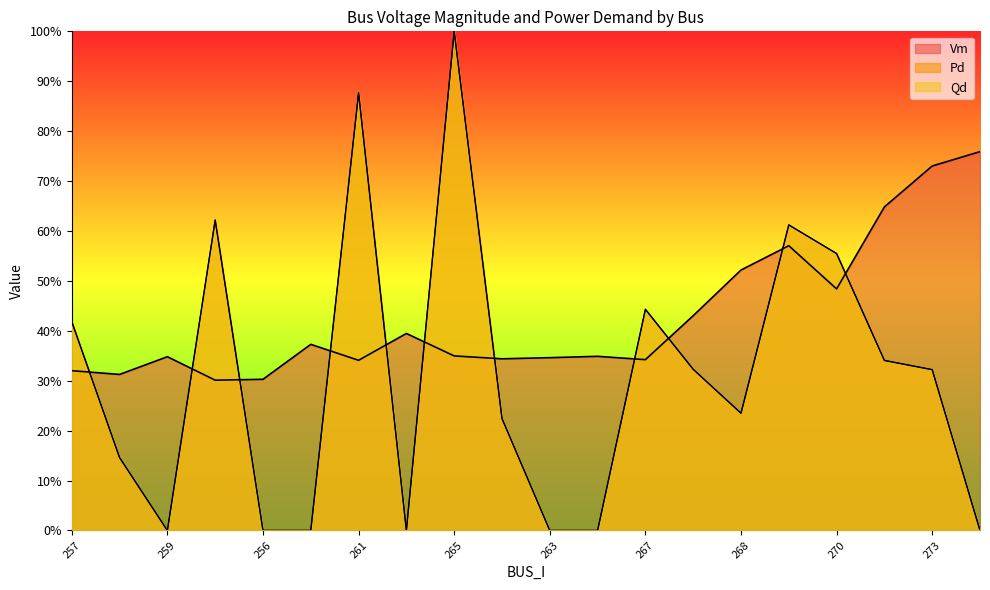

The value of Pd at 266 is 0.0. True or false?

True